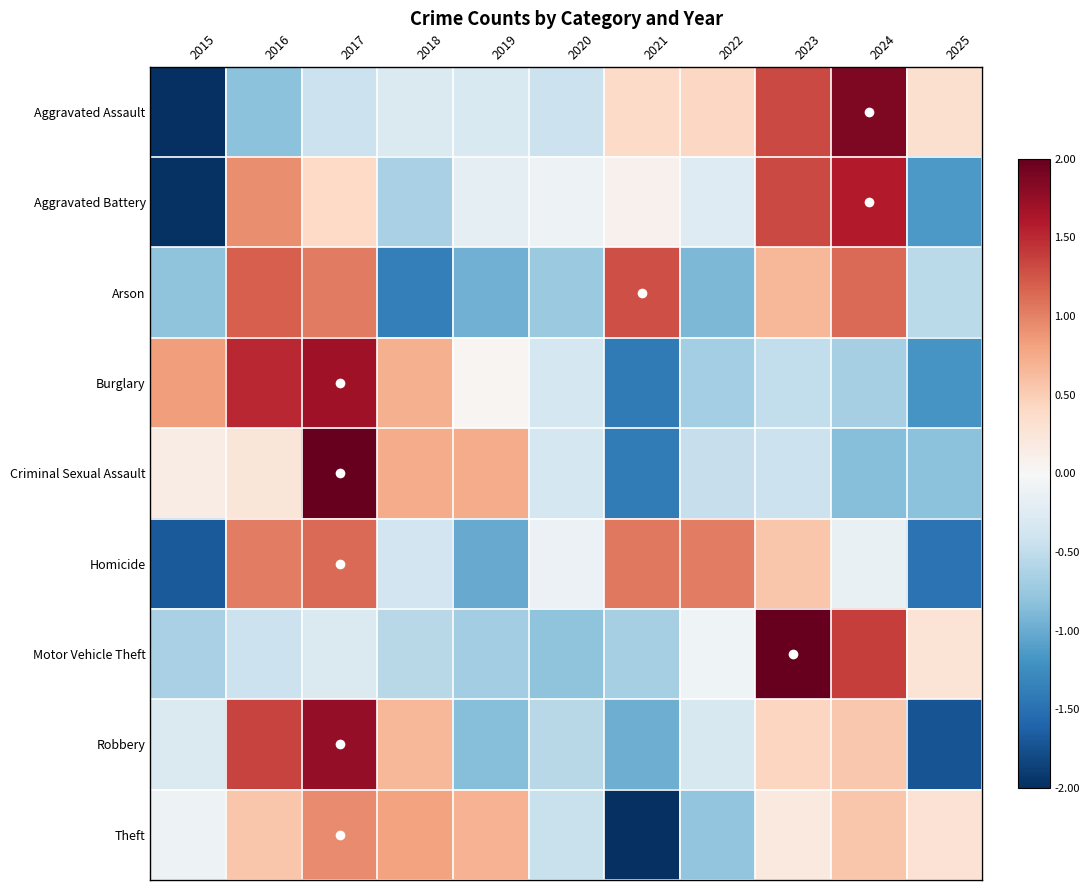

Reading left to right, what are all the values shown in this chart?

Aggravated Assault: 2015=-2.0	2016=-0.8	2017=-0.4	2018=-0.3	2019=-0.3	2020=-0.4	2021=0.4	2022=0.4	2023=1.3	2024=1.9	2025=0.3
Aggravated Battery: 2015=-2.0	2016=0.9	2017=0.4	2018=-0.6	2019=-0.2	2020=-0.1	2021=0.1	2022=-0.3	2023=1.3	2024=1.6	2025=-1.2
Arson: 2015=-0.8	2016=1.2	2017=1.0	2018=-1.4	2019=-1.0	2020=-0.7	2021=1.3	2022=-0.9	2023=0.7	2024=1.1	2025=-0.5
Burglary: 2015=0.8	2016=1.5	2017=1.7	2018=0.7	2019=0.0	2020=-0.4	2021=-1.4	2022=-0.7	2023=-0.5	2024=-0.7	2025=-1.2
Criminal Sexual Assault: 2015=0.2	2016=0.2	2017=2.0	2018=0.7	2019=0.7	2020=-0.4	2021=-1.4	2022=-0.5	2023=-0.4	2024=-0.8	2025=-0.8
Homicide: 2015=-1.7	2016=1.0	2017=1.1	2018=-0.4	2019=-1.0	2020=-0.1	2021=1.1	2022=1.0	2023=0.6	2024=-0.1	2025=-1.5
Motor Vehicle Theft: 2015=-0.7	2016=-0.4	2017=-0.3	2018=-0.6	2019=-0.7	2020=-0.8	2021=-0.7	2022=-0.1	2023=2.0	2024=1.4	2025=0.3
Robbery: 2015=-0.3	2016=1.4	2017=1.8	2018=0.7	2019=-0.9	2020=-0.6	2021=-1.0	2022=-0.3	2023=0.4	2024=0.5	2025=-1.7
Theft: 2015=-0.1	2016=0.6	2017=0.9	2018=0.8	2019=0.7	2020=-0.4	2021=-2.0	2022=-0.8	2023=0.2	2024=0.6	2025=0.3